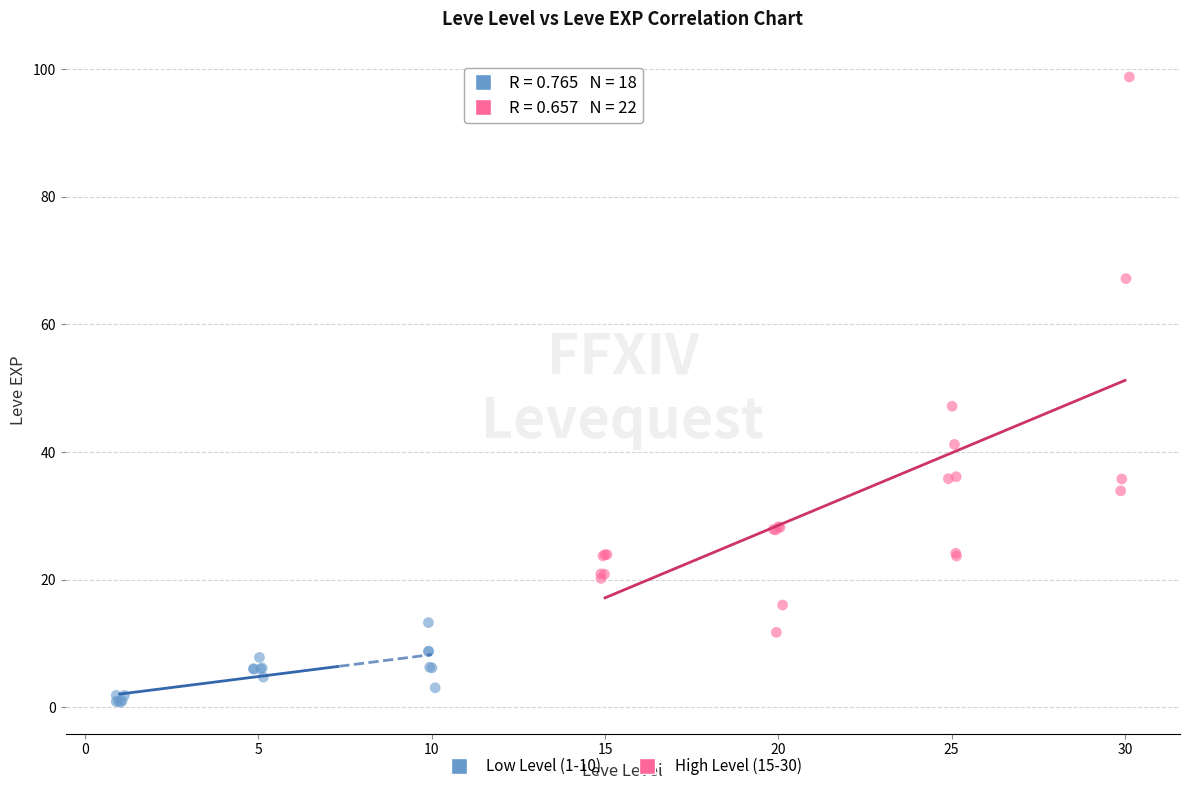

Which series has the largest Y range (max minus min)?

High Level (15-30)